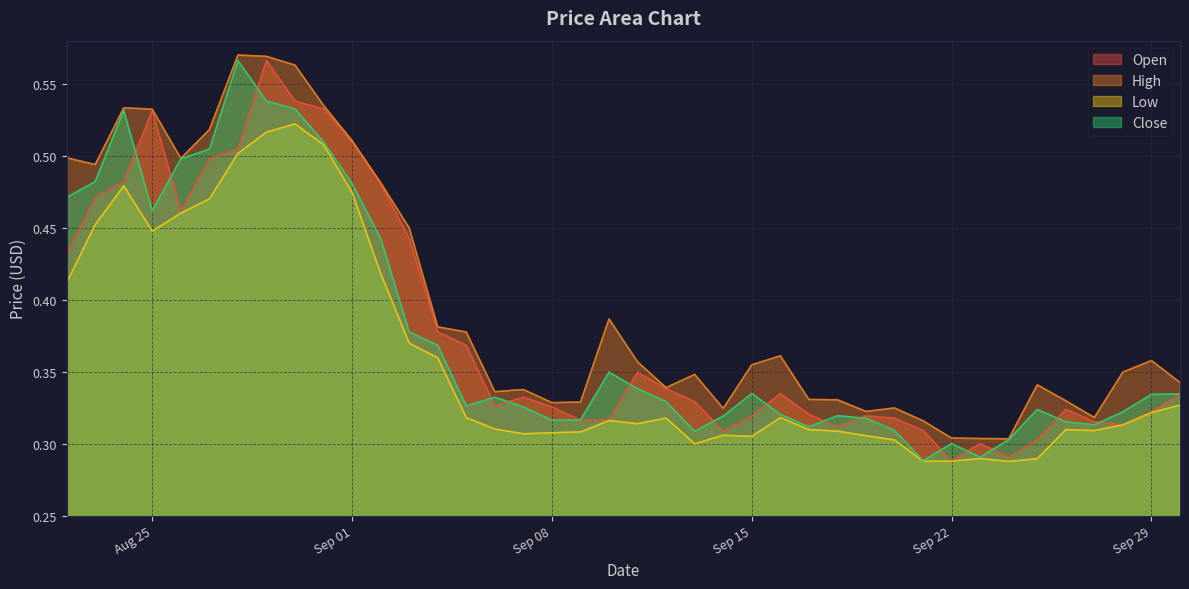

At how many categories does at least one series exceed 0?

40